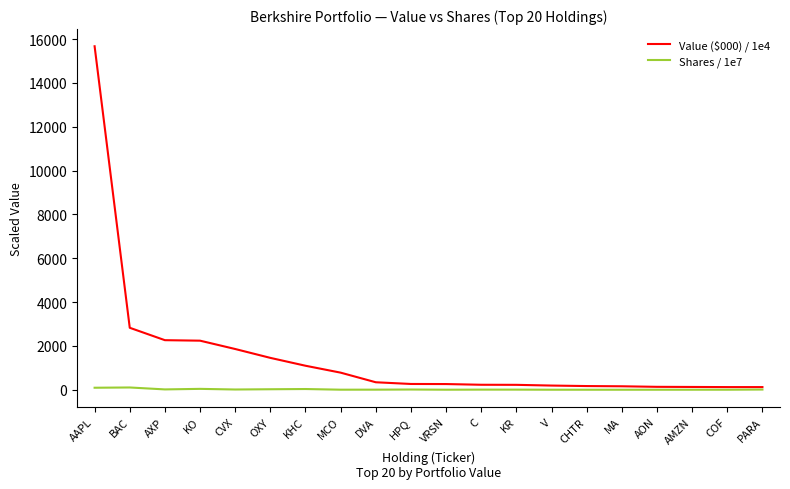

Which category has the highest value across all series?

AAPL